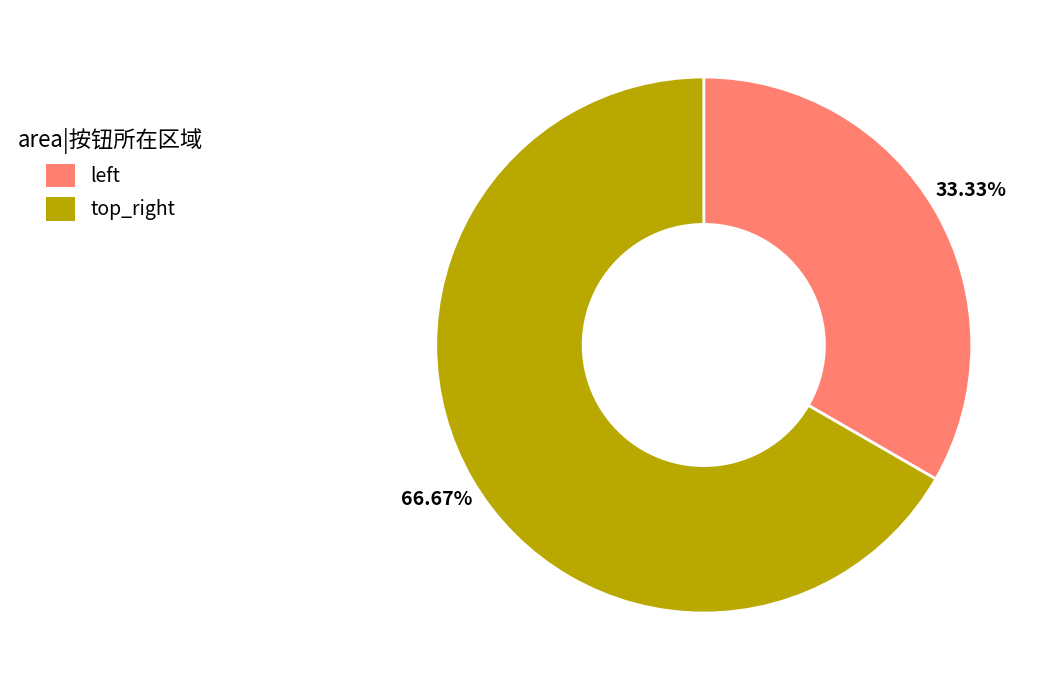

Which category has the biggest portion of the pie?

top_right